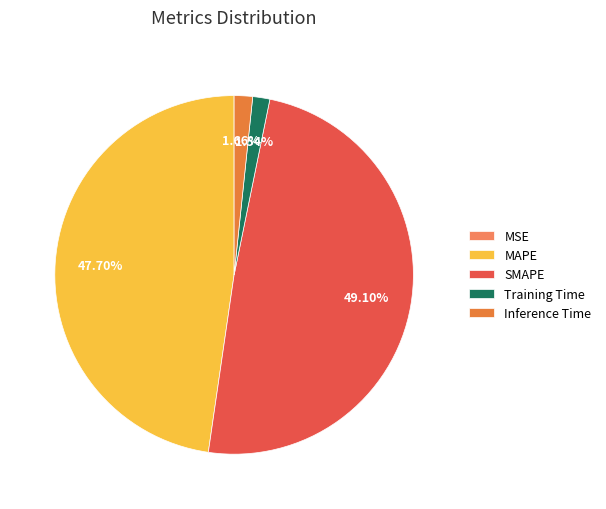

To the nearest percent, what is the combined percentage of Training Time and MSE?

2%